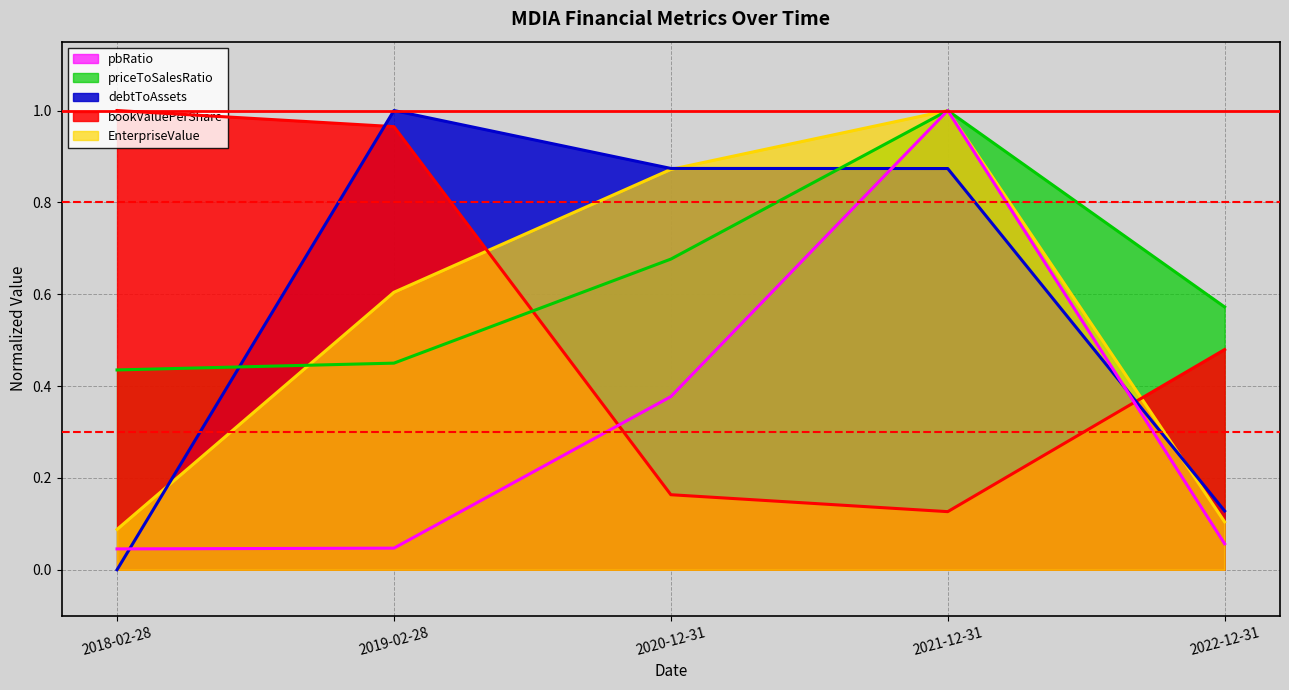

True or false: pbRatio and EnterpriseValue cross at least once.

False